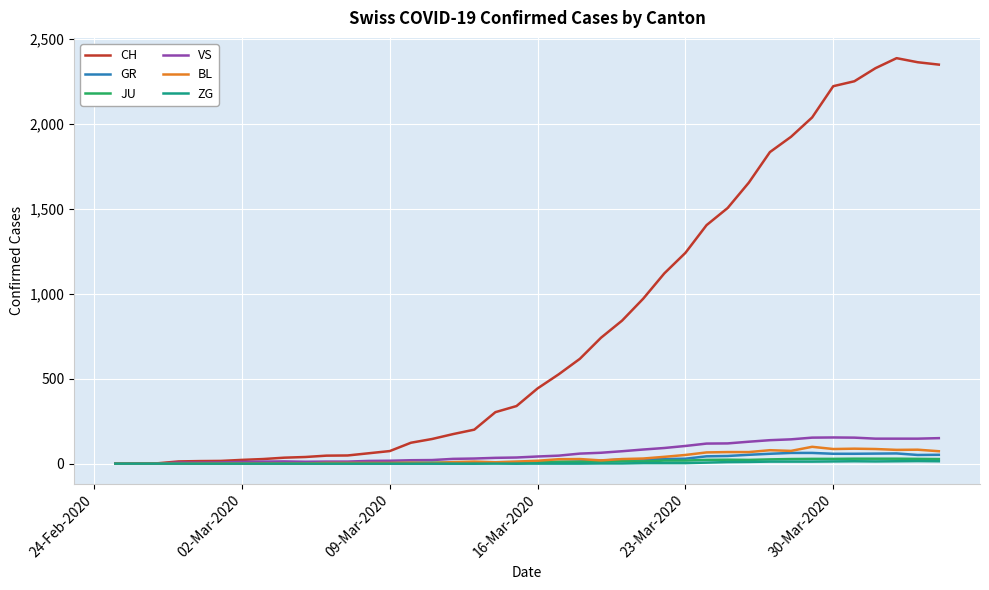

Which series has the widest spread of values?

CH